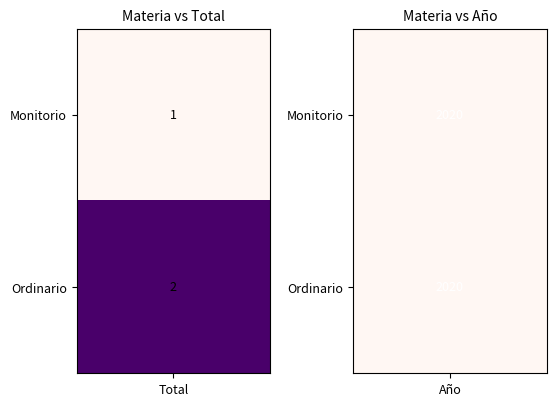

Is it true that Monitorio equals 2 at Total?

False